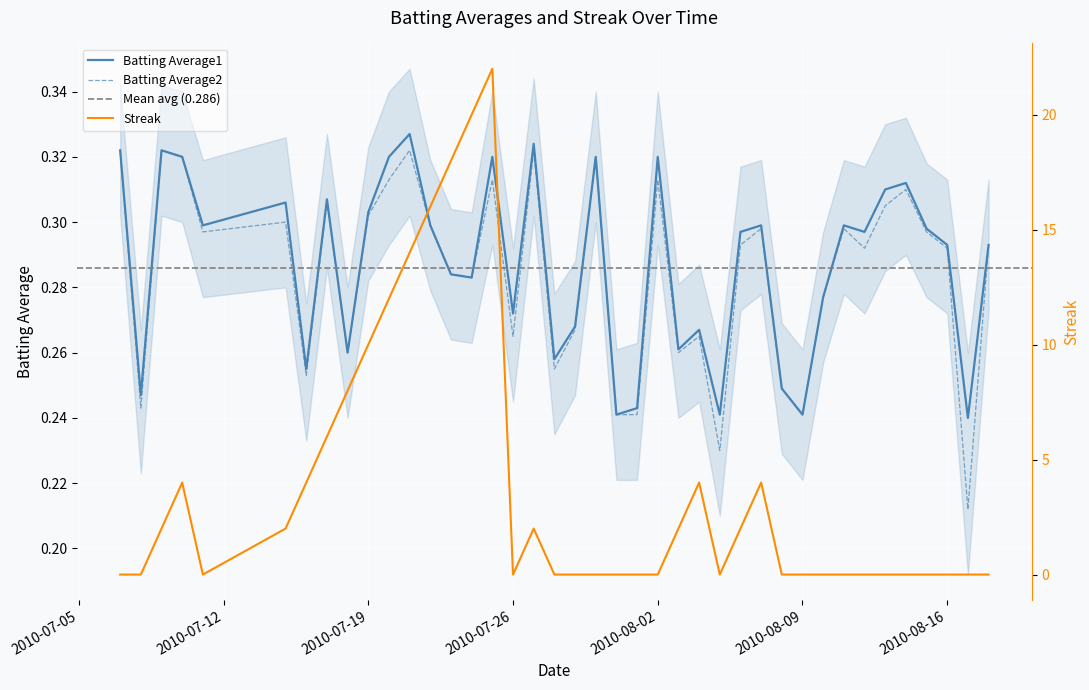

True or false: Batting Average2 and Streak intersect in this chart.

True